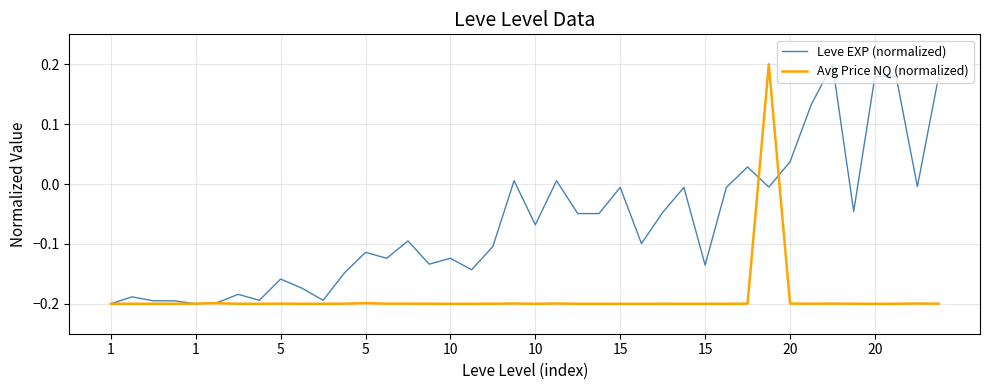

Which series has the largest total across all categories?

Leve EXP (normalized)